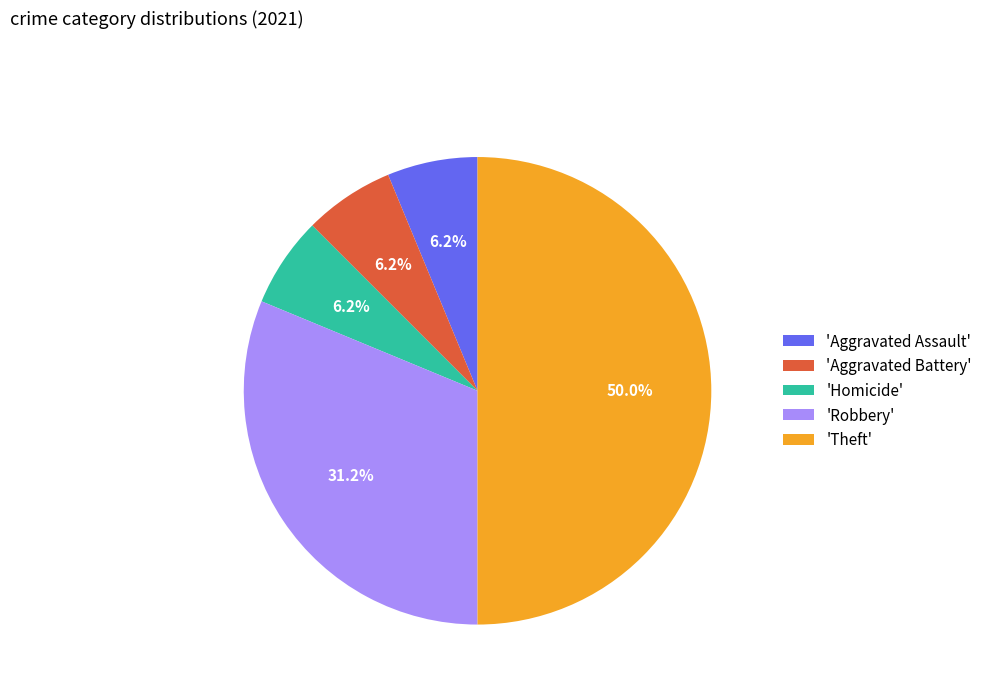

What is the largest slice in the pie chart?

'Theft'